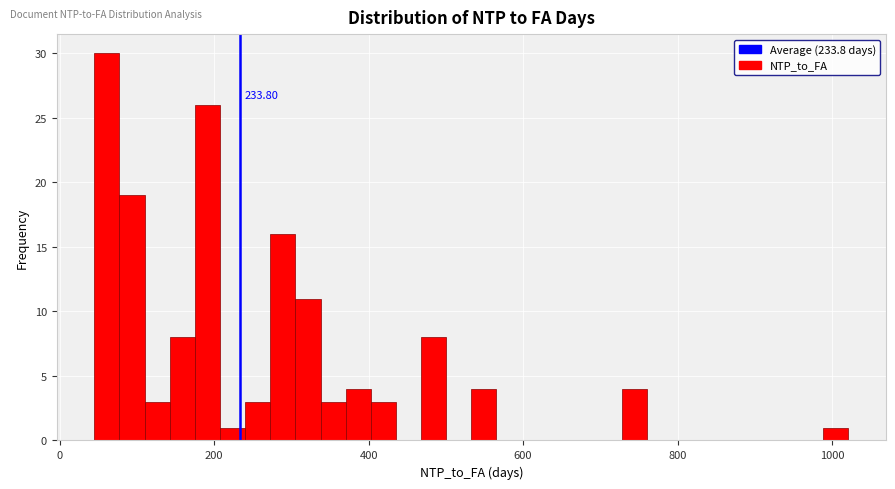

Read against the x-axis, roughly where is the centre of the tallest bar?

60